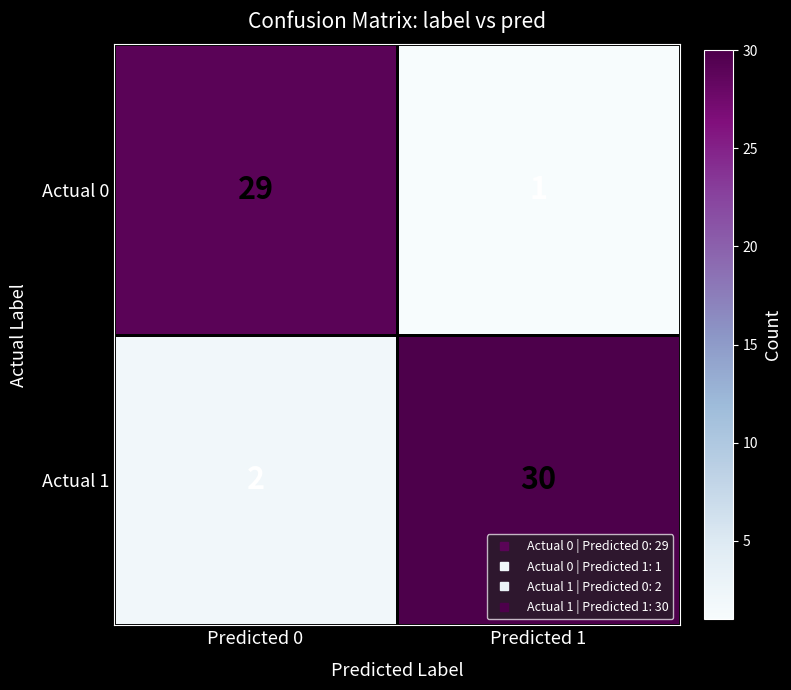

What is the spread (max minus min) of values at Predicted 1?

29